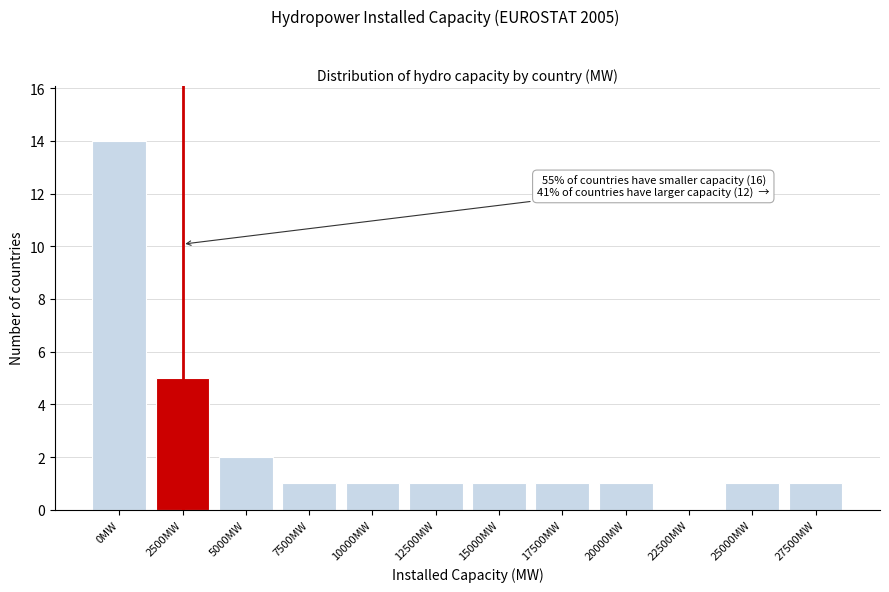

Reading left to right, transcribe all the data shown in this chart.

0MW=14	2500MW=5	5000MW=2	7500MW=1	10000MW=1	12500MW=1	15000MW=1	17500MW=1	20000MW=1	22500MW=0	25000MW=1	27500MW=1